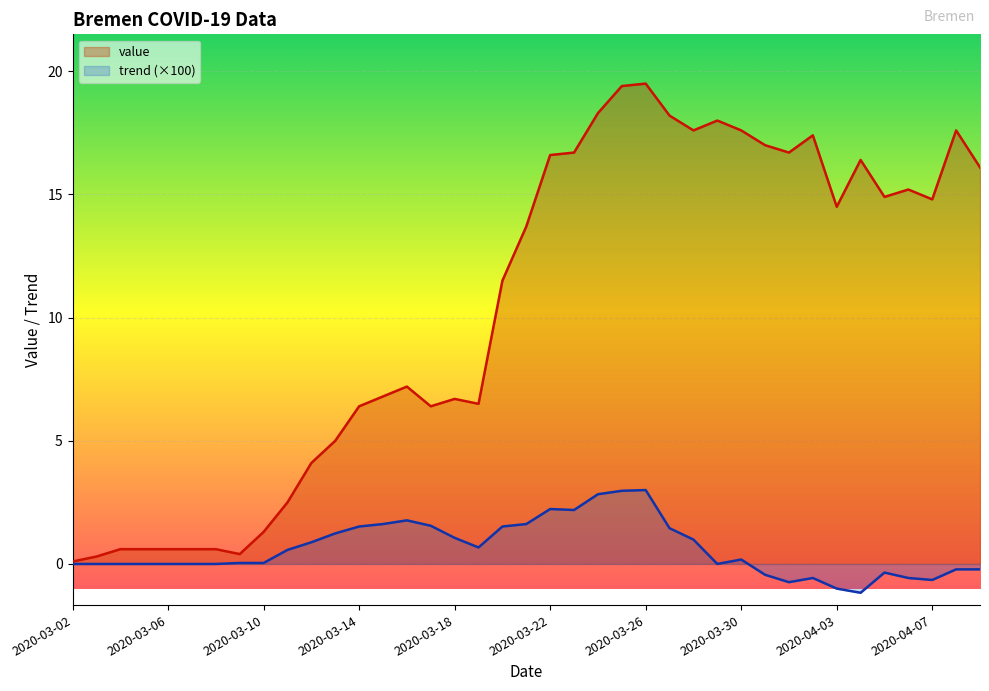

What is the difference between the highest and lowest values at 2020-03-20?

10.0